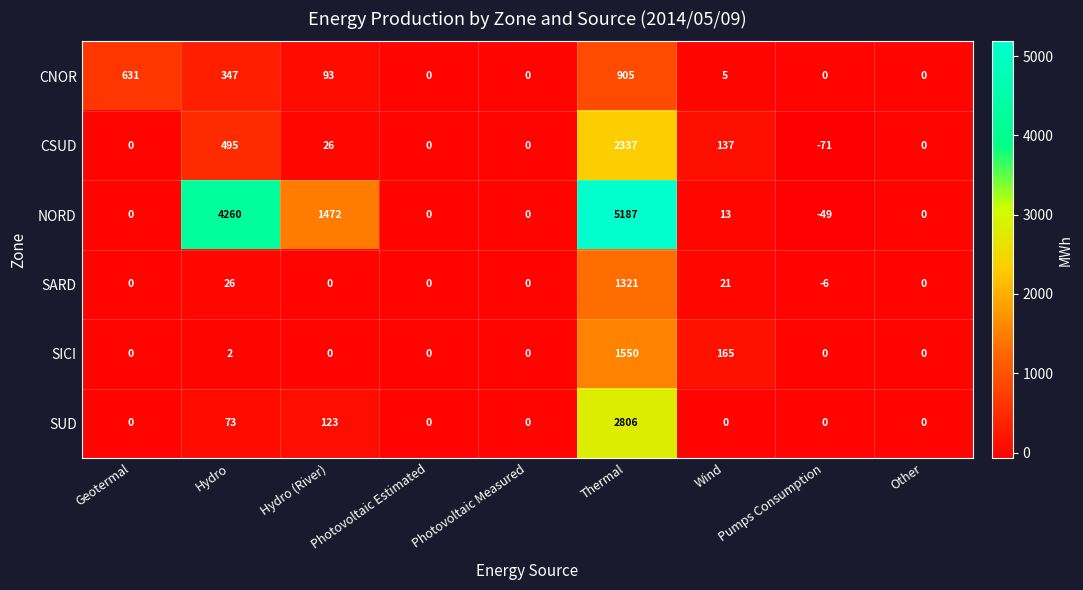

True or false: CSUD has a value of 2337 at Thermal.

True